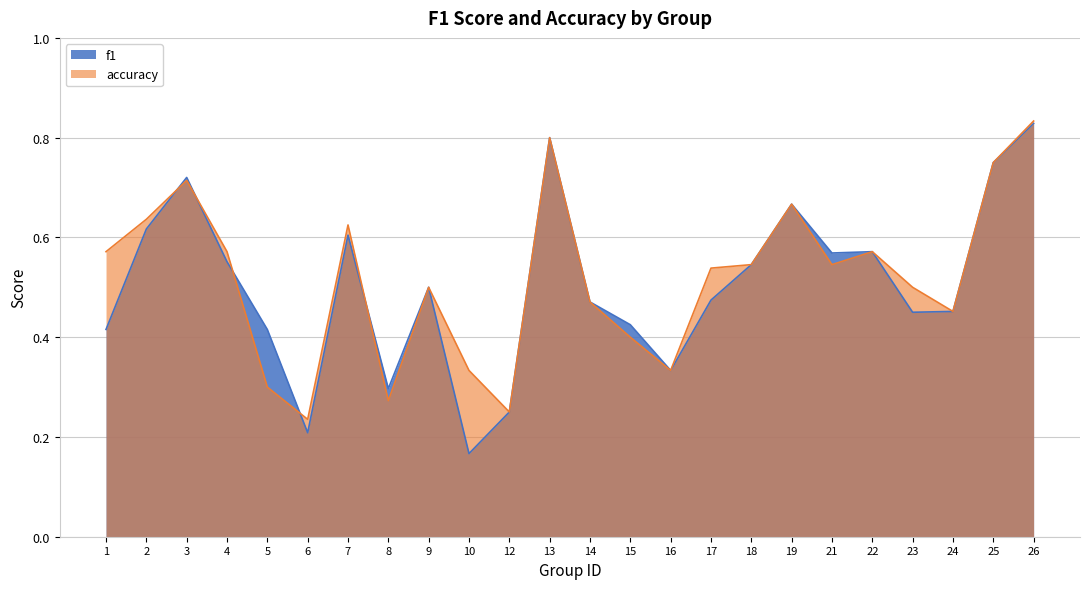

Reading left to right, list all the values displayed in this chart.

f1: 0.4	0.6	0.7	0.6	0.4	0.2	0.6	0.3	0.5	0.2	0.2	0.8	0.5	0.4	0.3	0.5	0.5	0.7	0.6	0.6	0.5	0.5	0.8	0.8
accuracy: 0.6	0.6	0.7	0.6	0.3	0.2	0.6	0.3	0.5	0.3	0.2	0.8	0.5	0.4	0.3	0.5	0.5	0.7	0.5	0.6	0.5	0.5	0.8	0.8